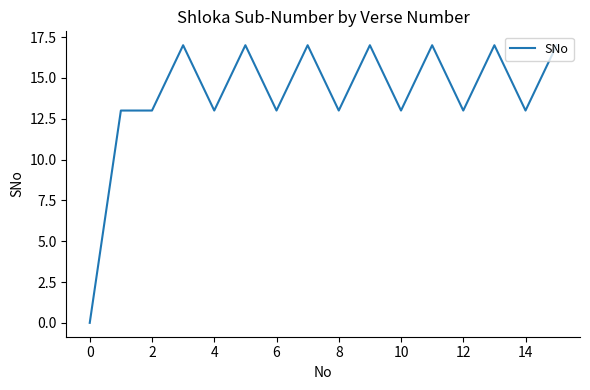

Does the chart have visible grid lines?

No